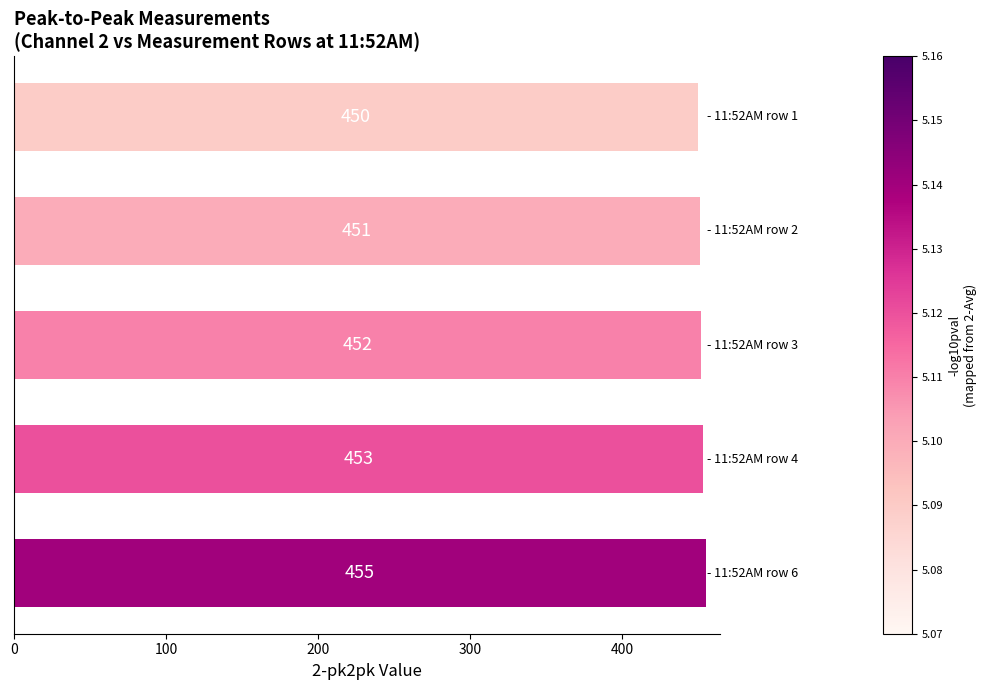

What is the average value?

452